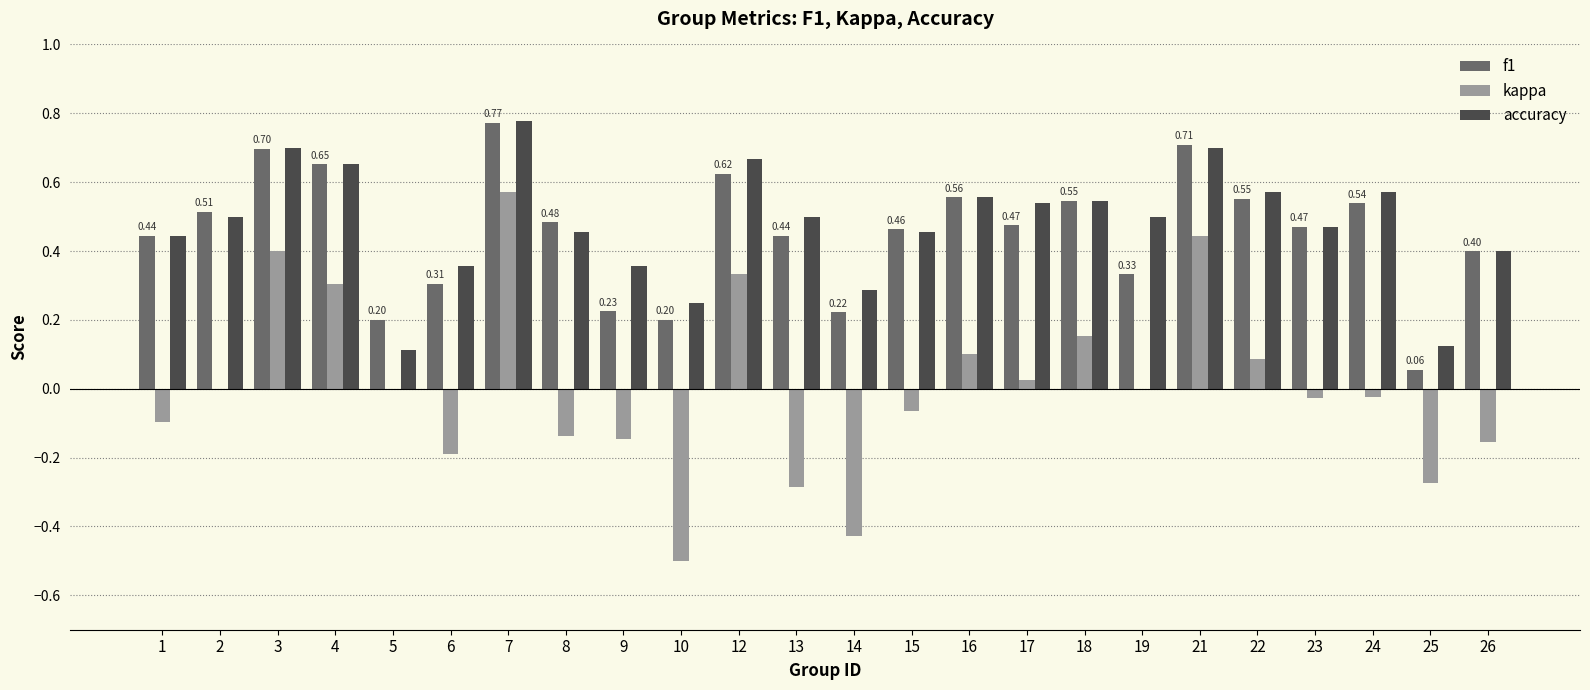

At which category is the sum across all series the highest?

7